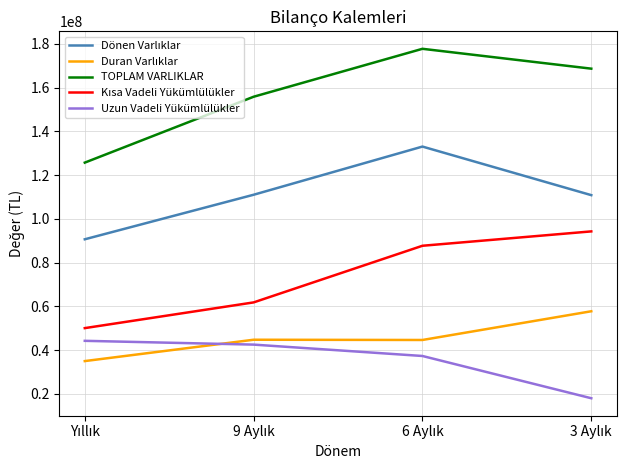

What is the difference between the maximum and minimum values in the TOPLAM VARLIKLAR series?

52018222